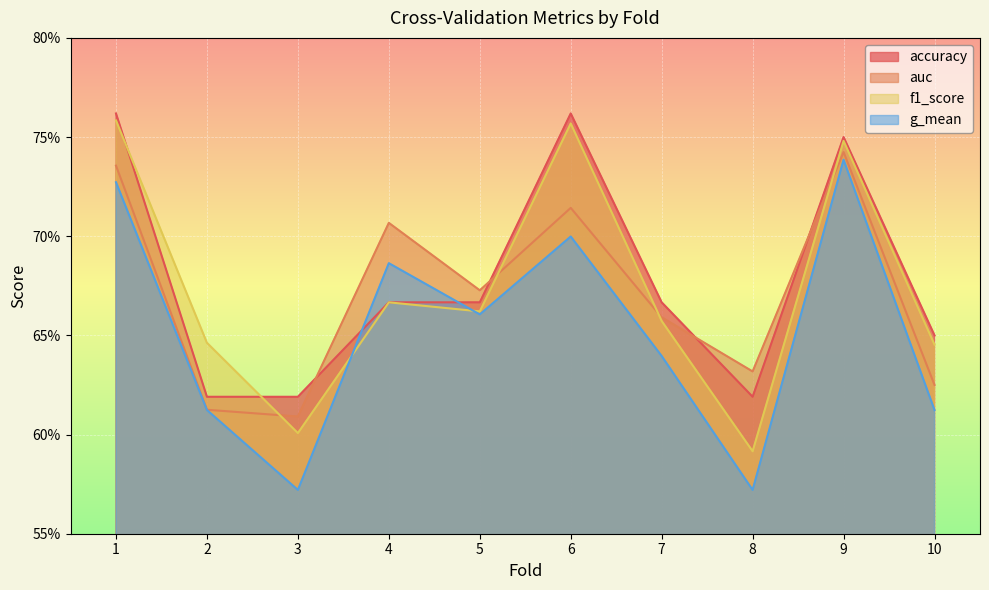

The f1_score series shows 0.2 at 10. True or false?

False